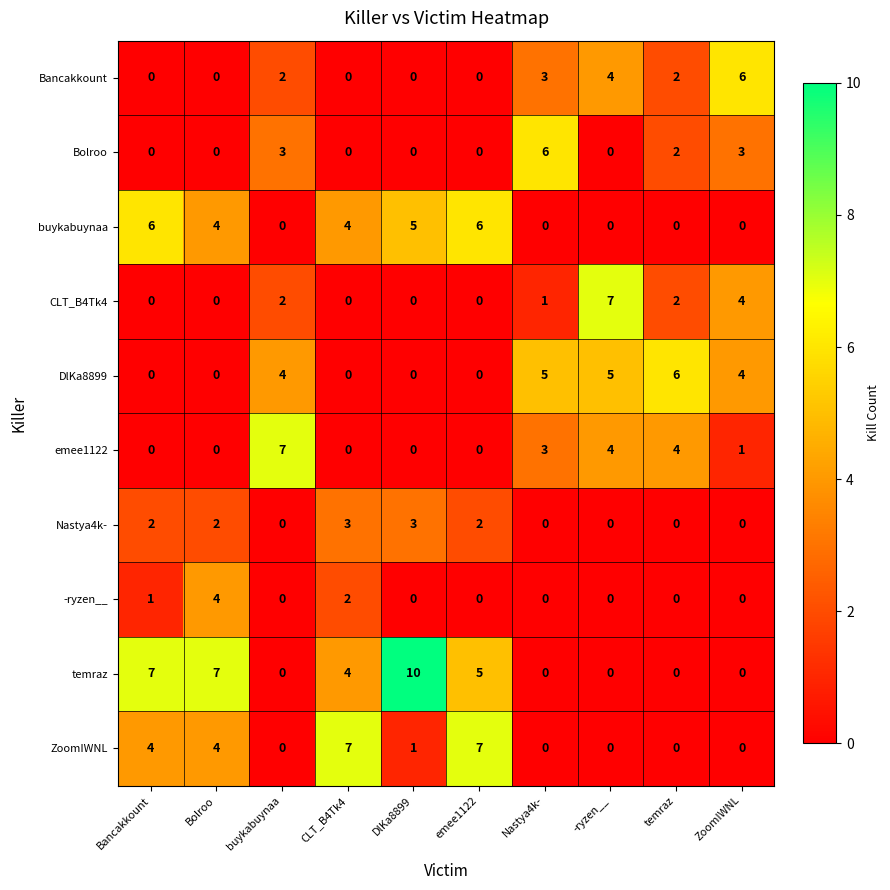

How many distinct data groups are displayed?

10